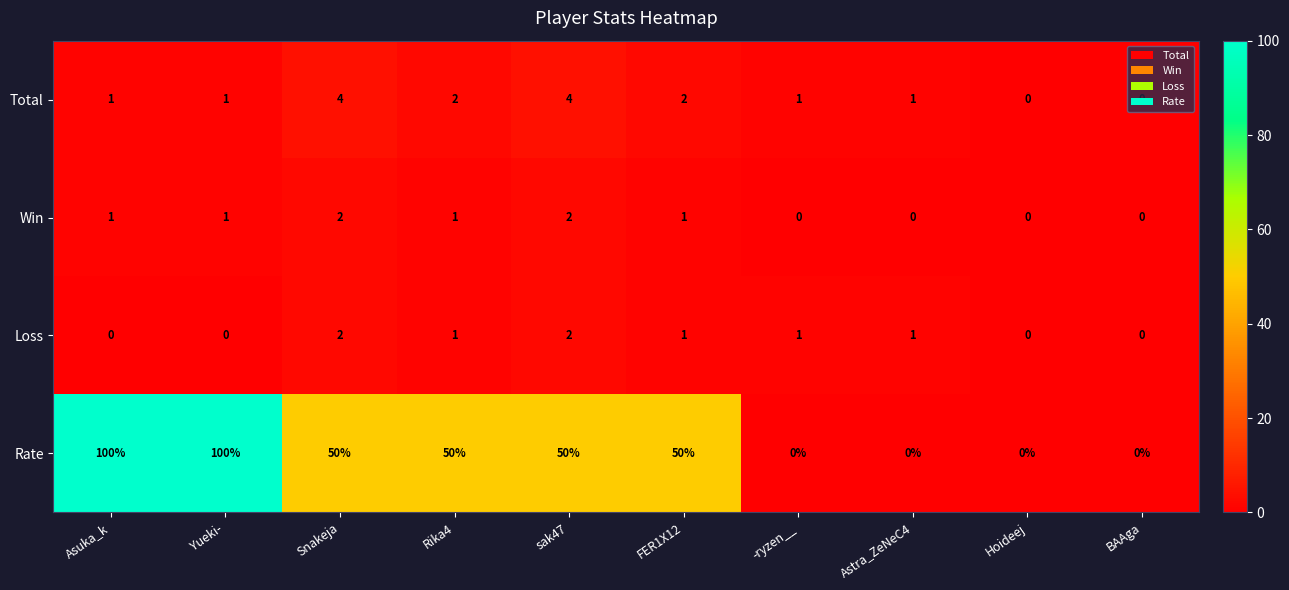

Count the number of data series in this chart.

4